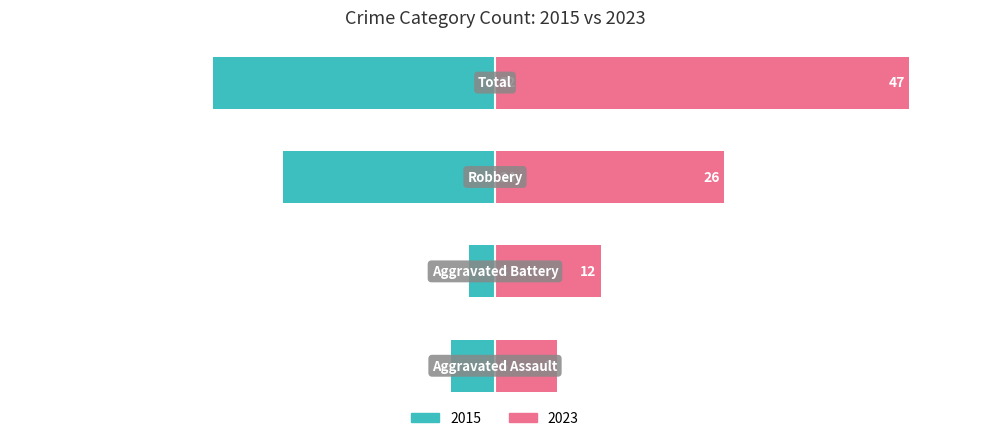

What is the label of the 2nd bar from the right?

Robbery